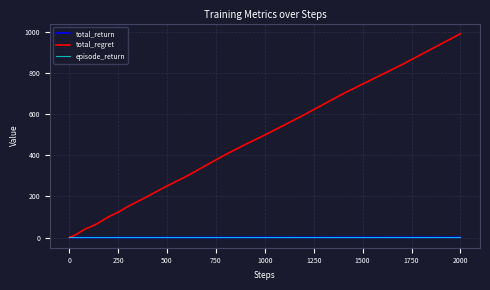

What is the maximum value shown in the chart?

989.7